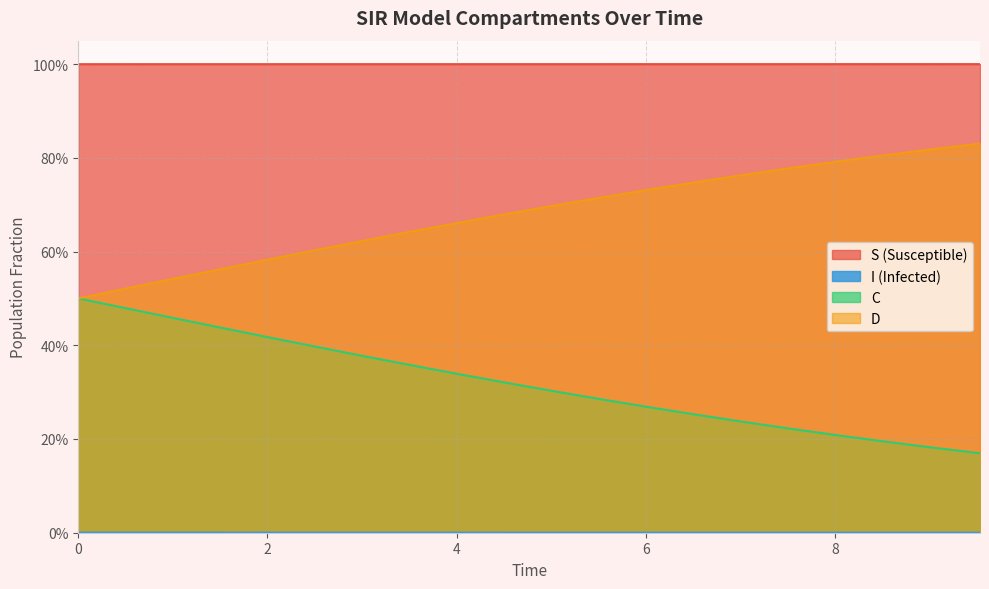

Which series has the largest range (max minus min)?

C